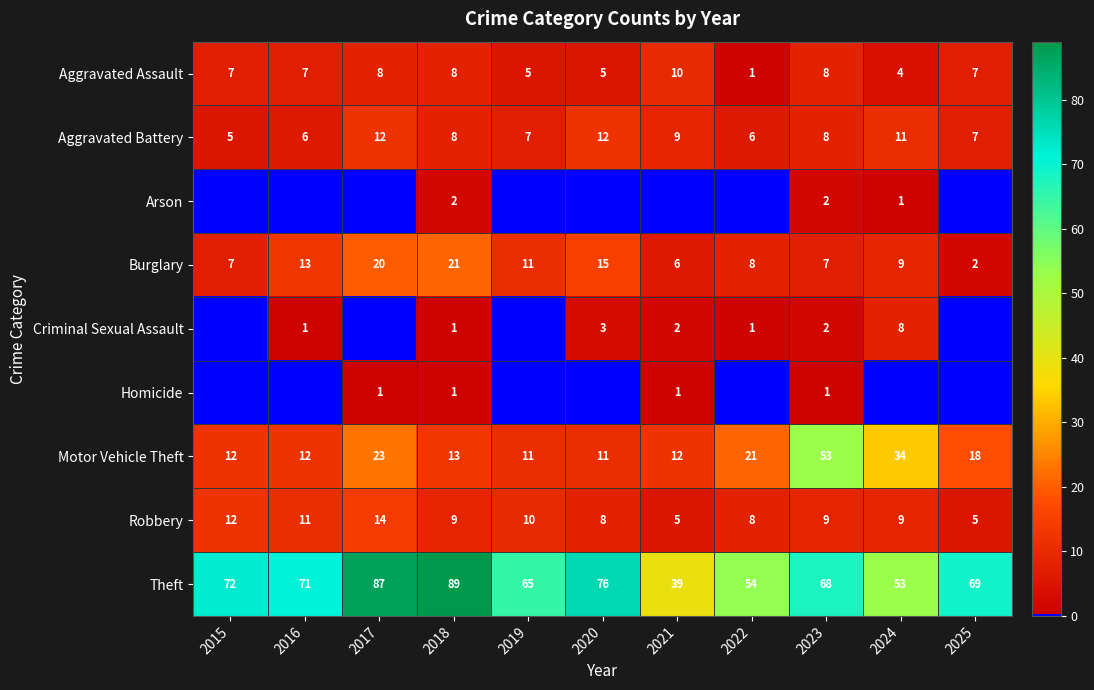

What is the sum of all Motor Vehicle Theft values?

220